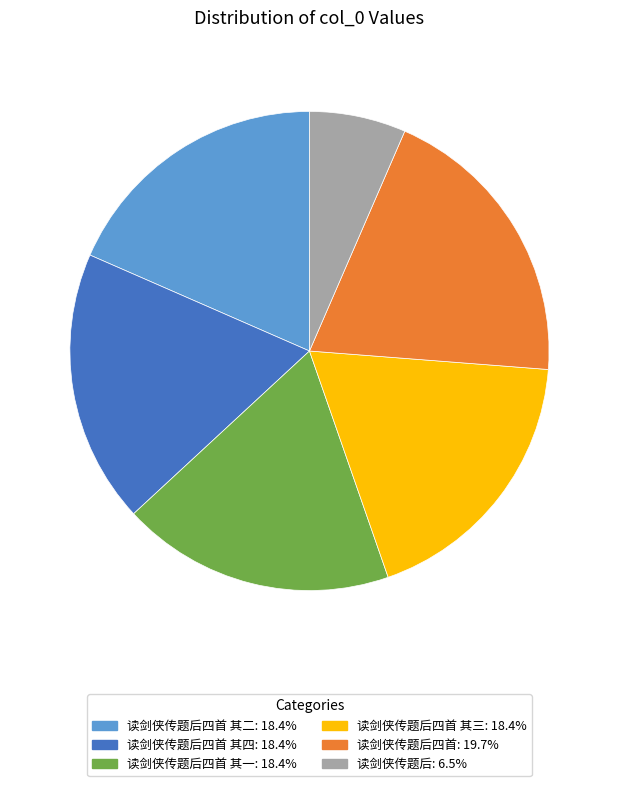

Is there any slice that represents more than half of the pie?

No